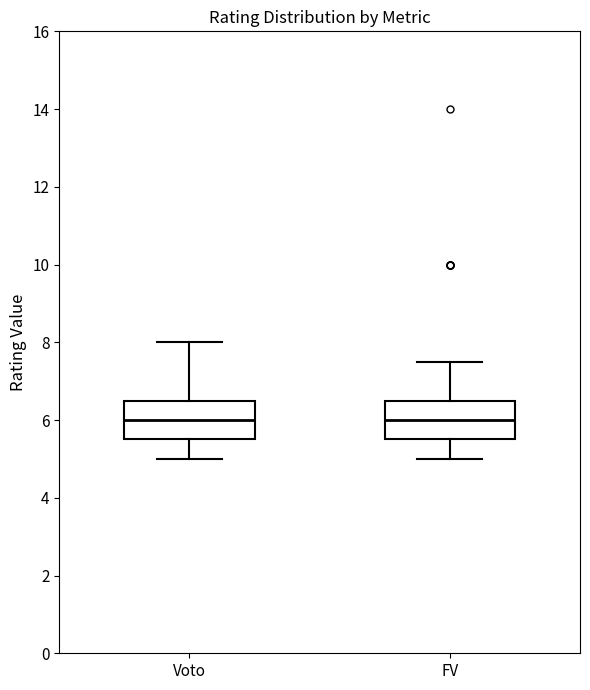

Where does the lower whisker of the box for FV end on the y-axis? The values are not printed on the chart, so give them approximately, as read against the axis.

5.0